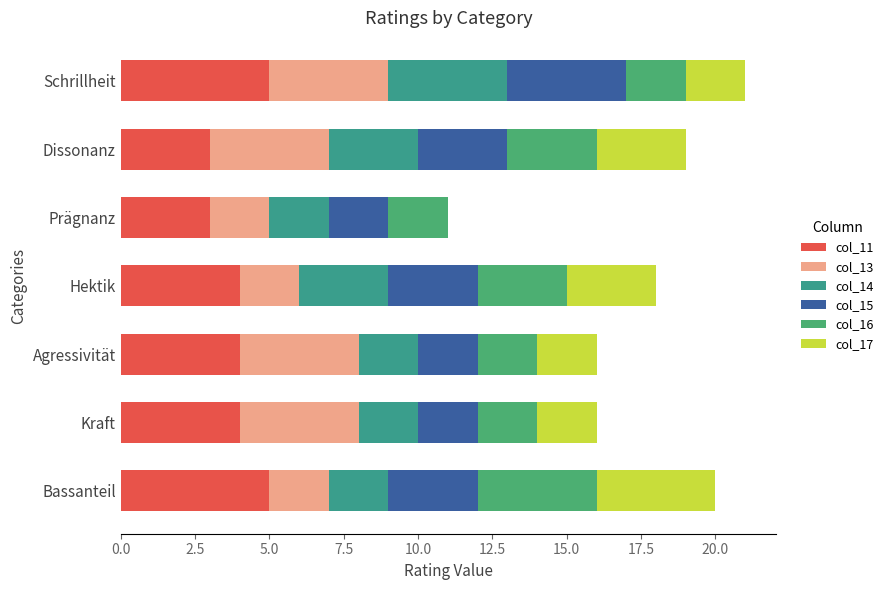

Count the number of data series in this chart.

6